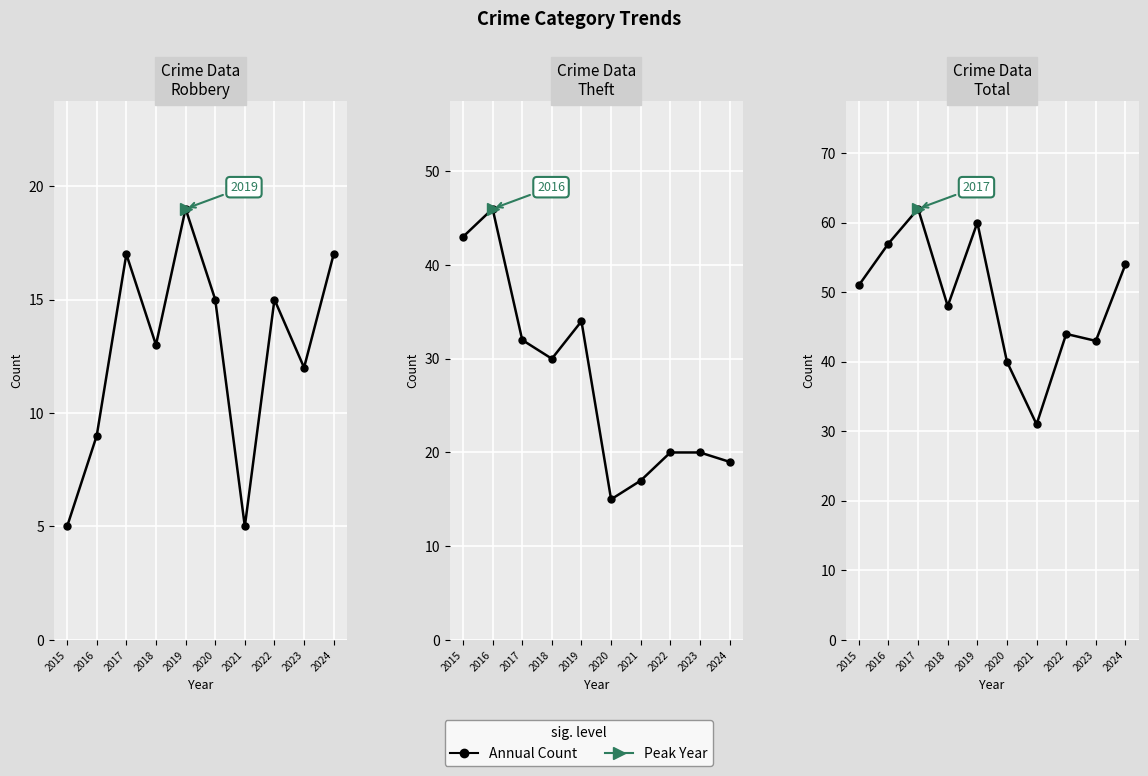

Is this an area chart (filled region under the line)?

No